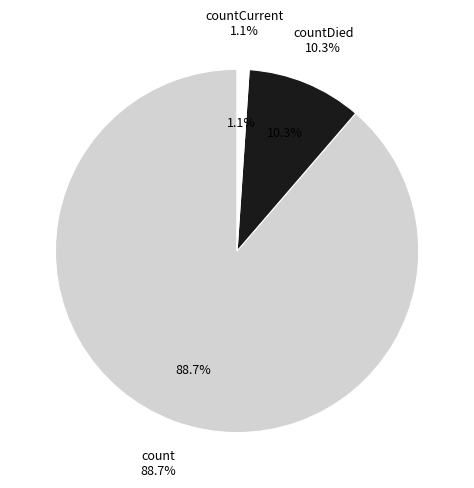

Combined, what portion of the pie is countCurrent and countDied?

11.3%